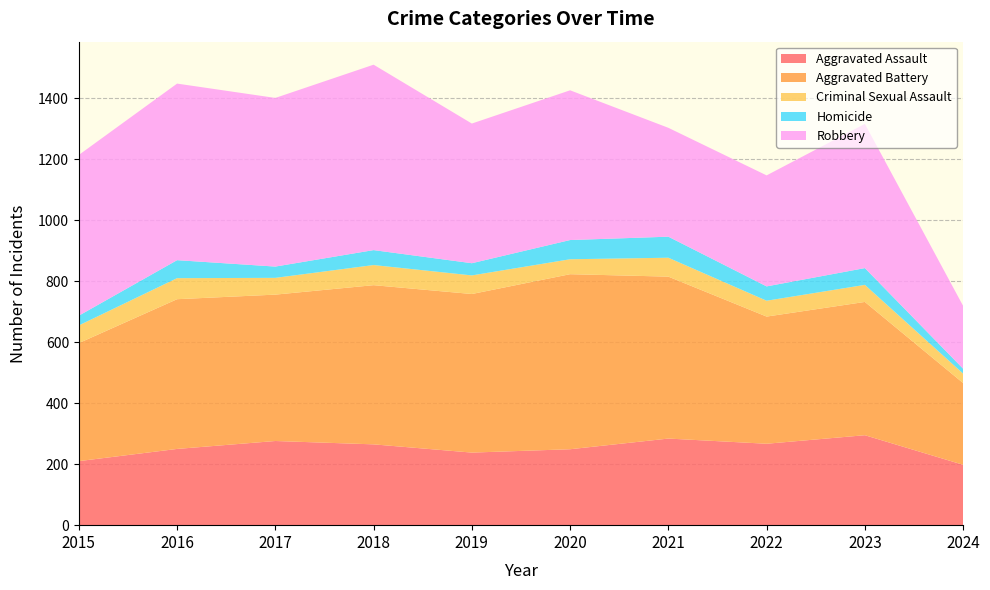

Reading left to right, list all the values displayed in this chart.

Aggravated Assault: 210	250	276	265	238	249	284	267	295	198
Aggravated Battery: 387	491	480	522	520	574	531	417	437	268
Criminal Sexual Assault: 58	69	55	66	61	49	62	52	56	31
Homicide: 32	59	37	49	40	63	69	47	55	16
Robbery: 527	579	553	608	458	491	357	364	473	206